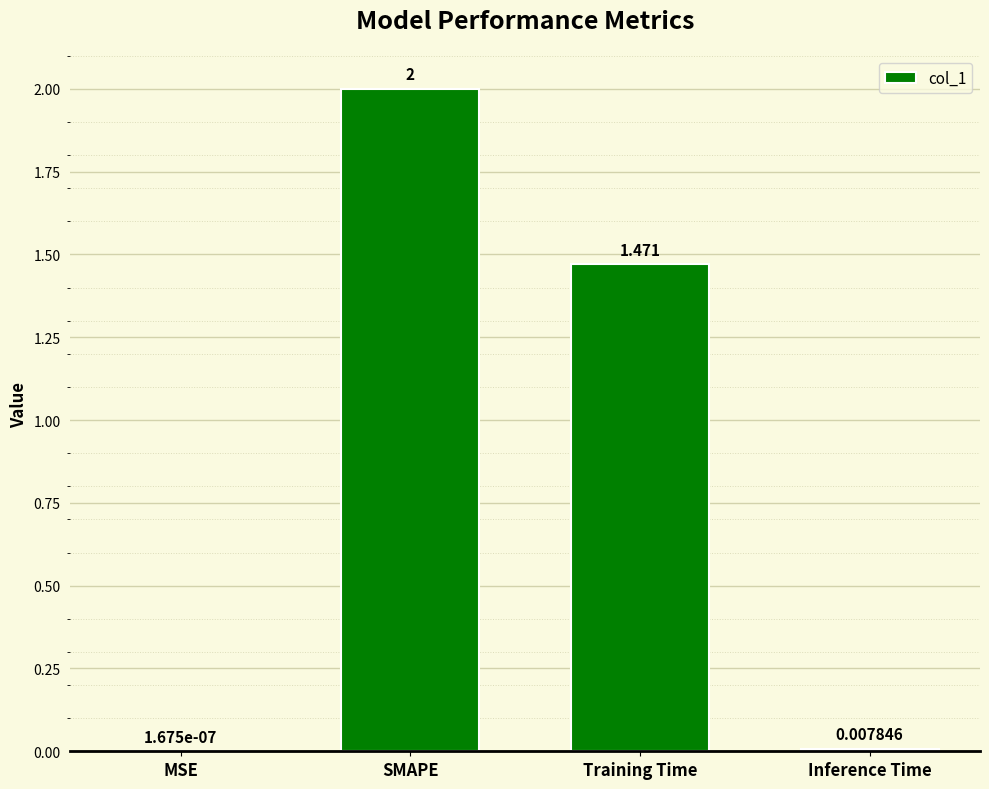

Where is the data nearest to the value 1?

Training Time